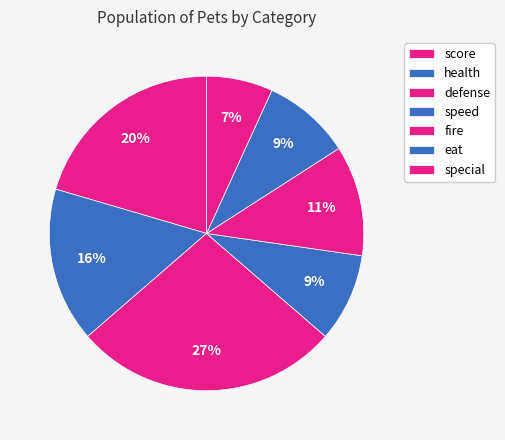

Is it true that defense is 36% of the pie?

False